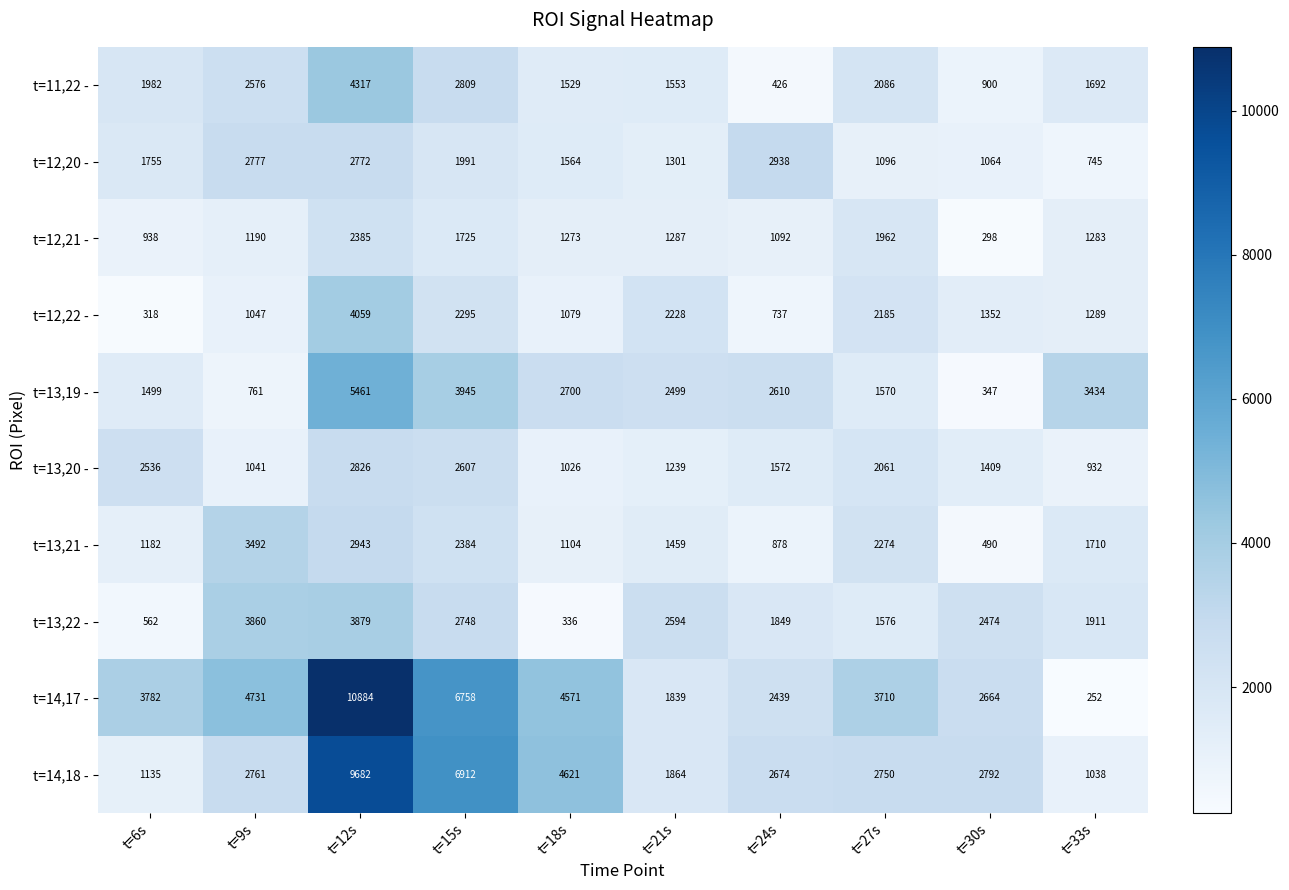

What is the minimum value shown in the chart?

252